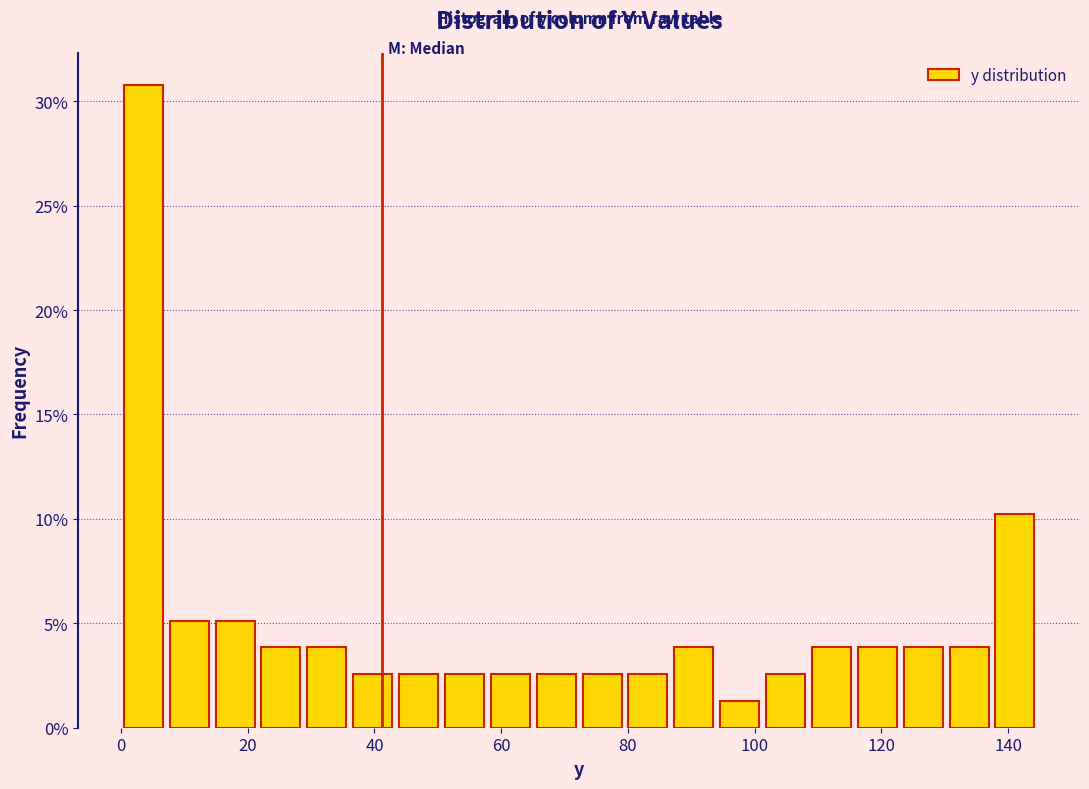

Around what value on the x-axis is the tallest bar? Give the approximate position of its centre, as read against the axis.

4